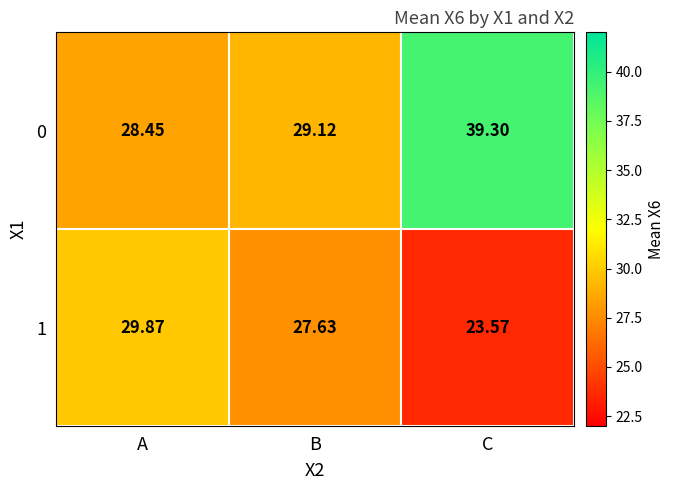

List the labels in order of 0 value, smallest first.

A, B, C